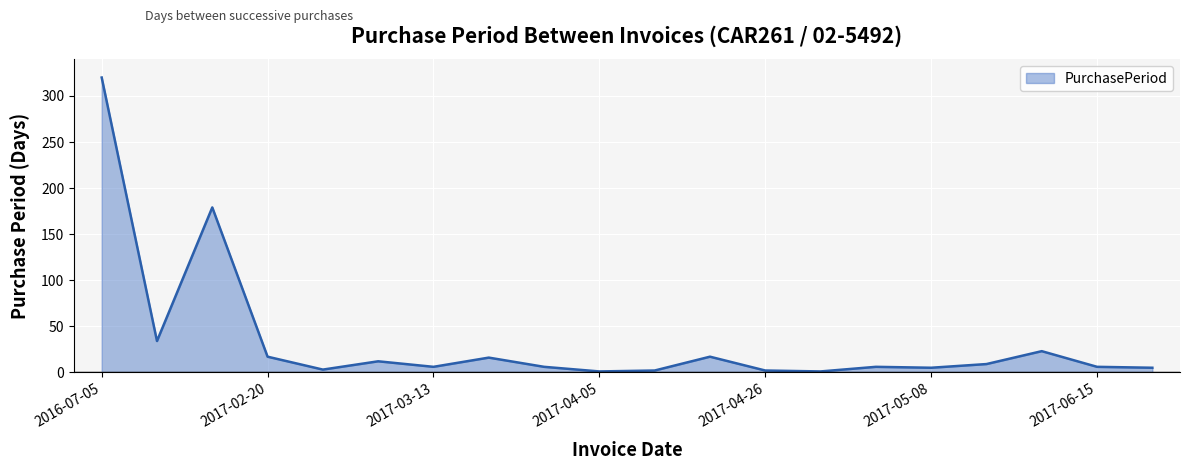

What is the difference between the maximum and minimum values?

319